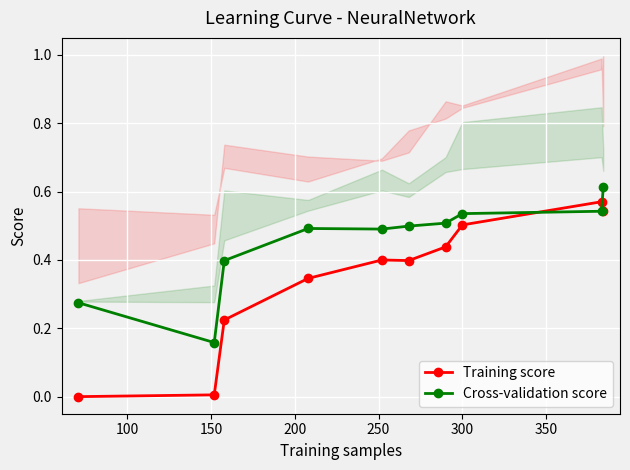

Reading left to right, list all the values displayed in this chart.

Training score: 0.0	0.0	0.2	0.3	0.4	0.4	0.4	0.5	0.6	0.5
Cross-validation score: 0.3	0.2	0.4	0.5	0.5	0.5	0.5	0.5	0.5	0.6